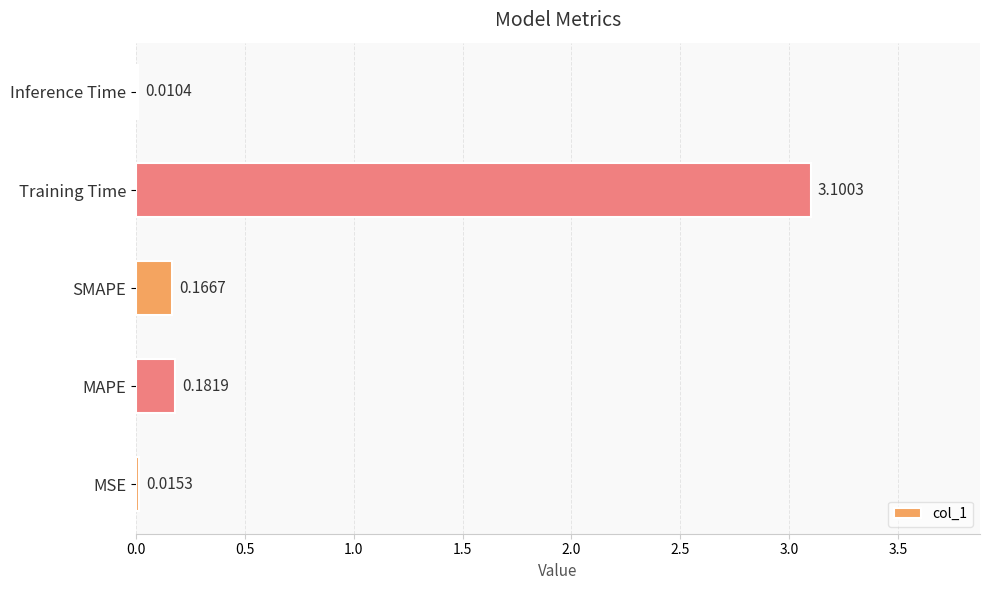

At which category does the chart reach its peak across all series?

Training Time